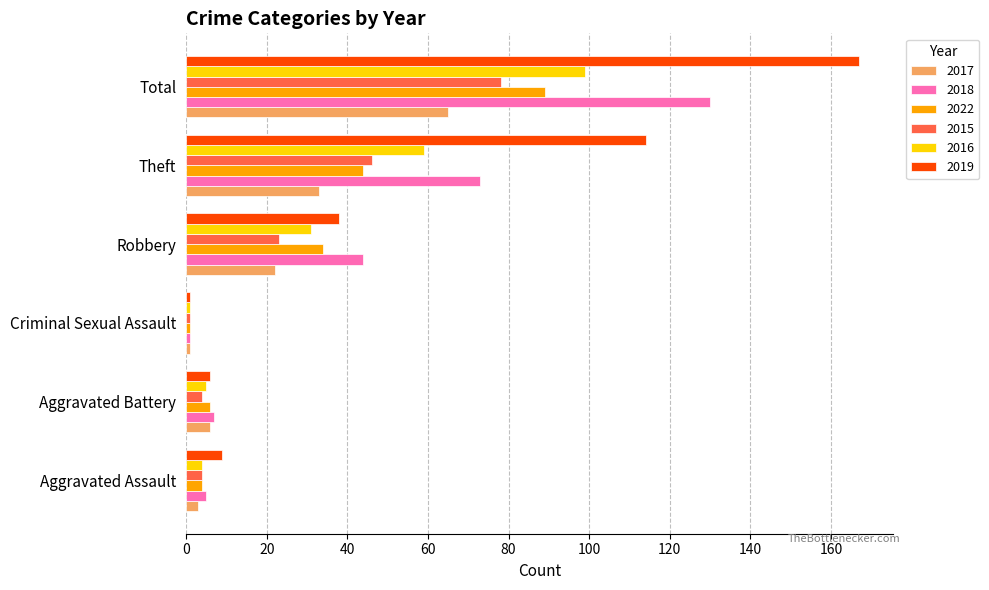

List the labels in order of 2022 value, smallest first.

Criminal Sexual Assault, Aggravated Assault, Aggravated Battery, Robbery, Theft, Total